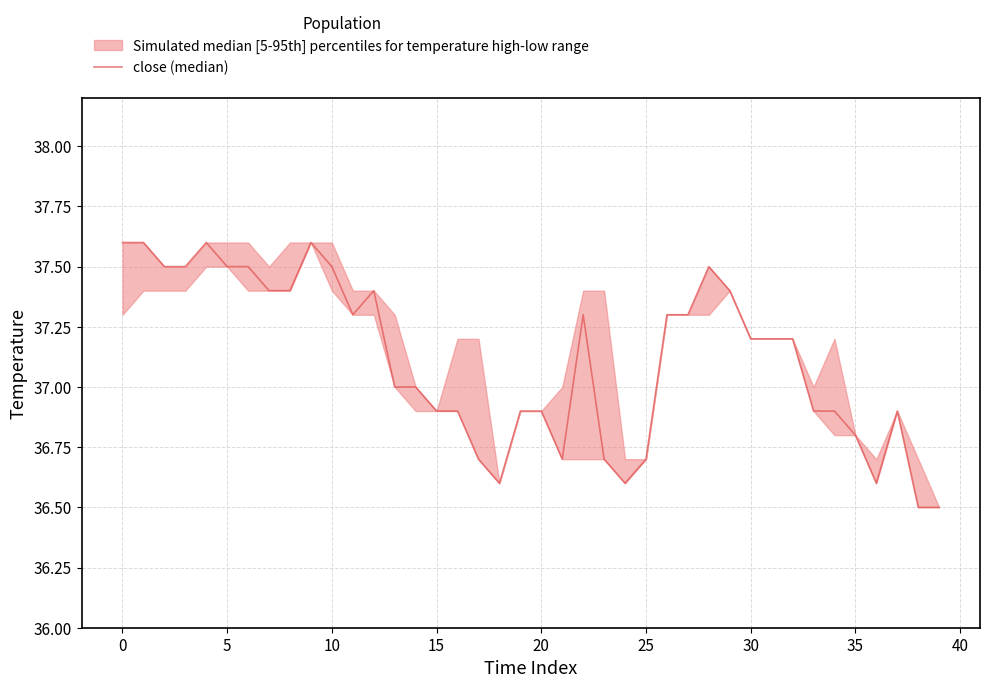

How many interior local valleys (lower than both neighbors) does the data have?

5